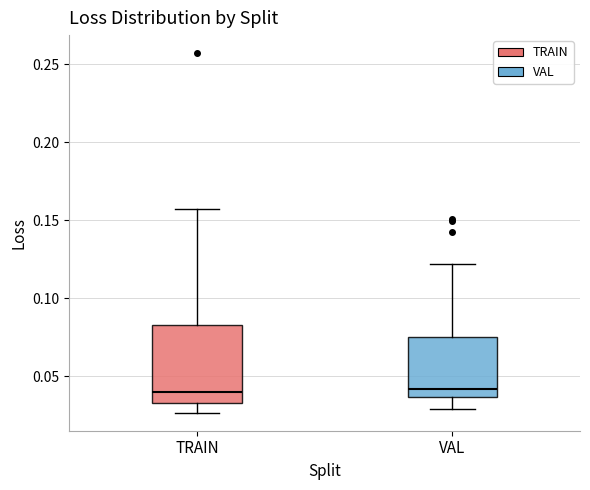

Reading left to right, transcribe this box plot: for each box, give where its median line is, the range the box spans, and where its two whiskers end, as read against the y-axis. The values are not printed on the chart, so give them approximately, as read against the axis.

TRAIN: median 0.040, box 0.035 to 0.085, whiskers 0.025 to 0.155
VAL: median 0.040, box 0.035 to 0.075, whiskers 0.030 to 0.120